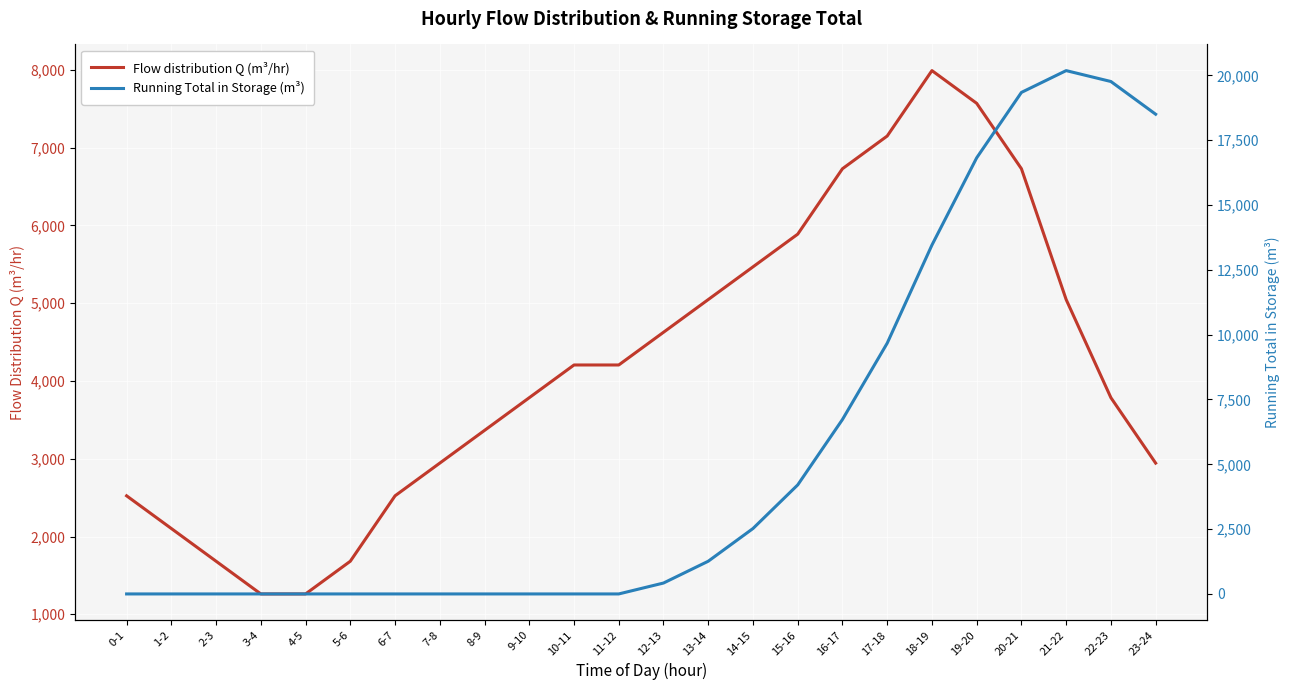

Is it true that Flow distribution Q (m³/hr) equals 3784.9 at 22-23?

True